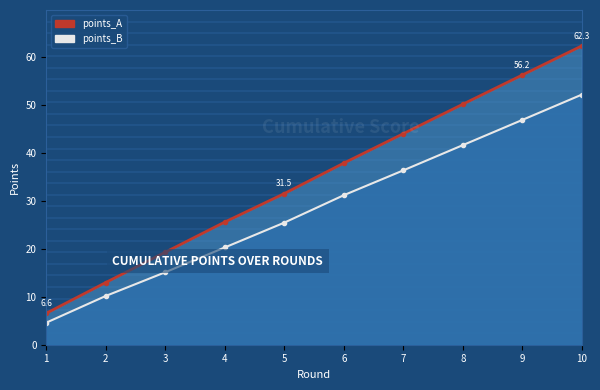

Does the chart have visible grid lines?

No